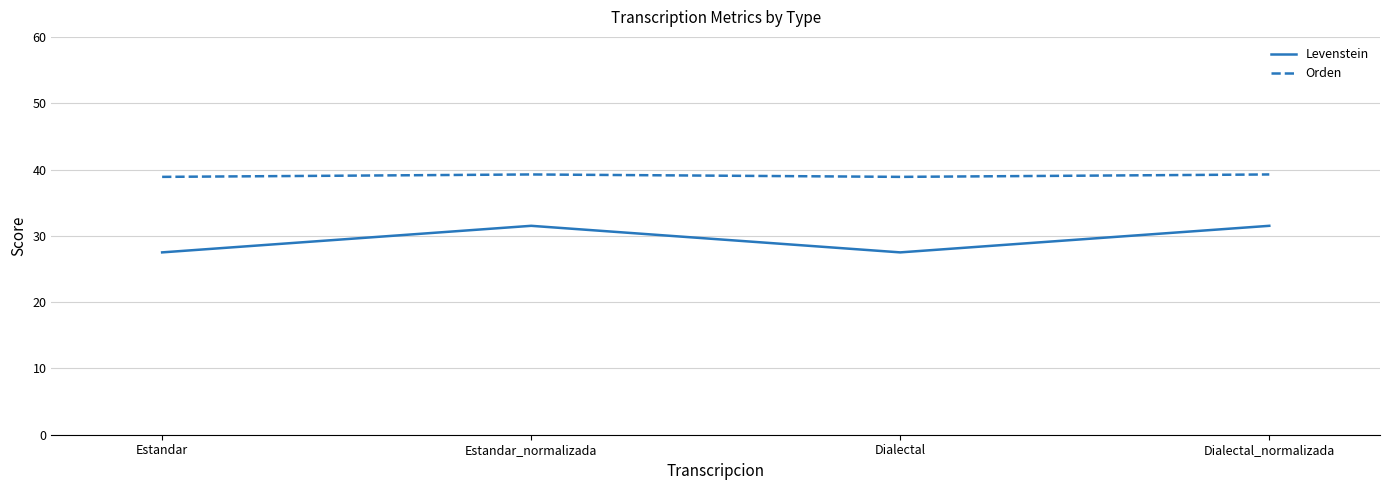

What is the spread (max minus min) of values at Estandar?

11.4